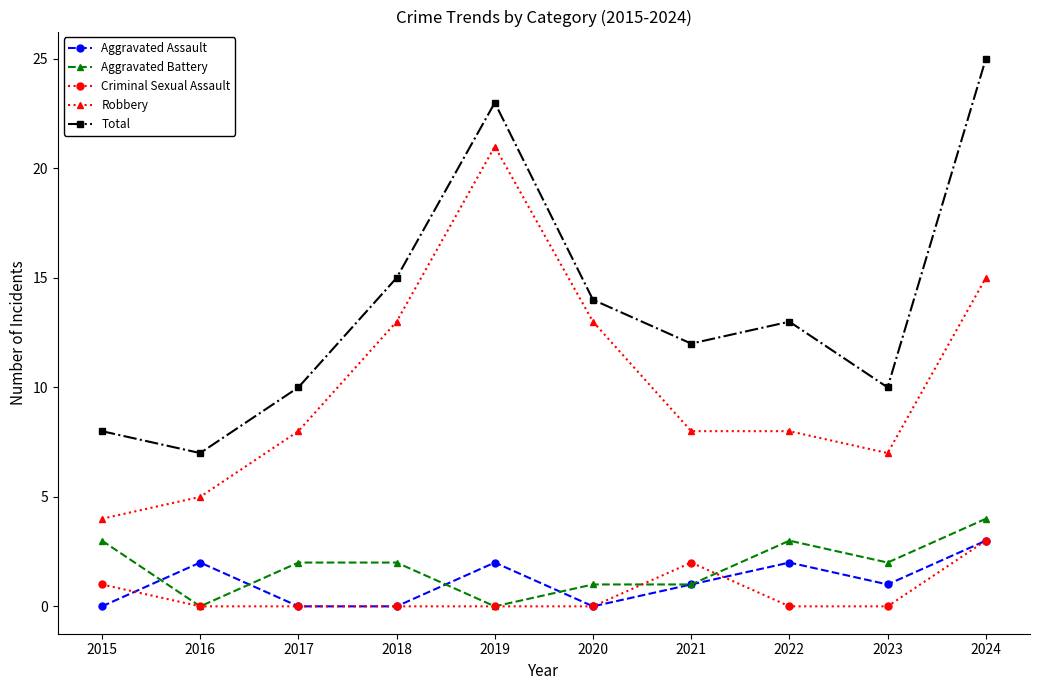

True or false: Robbery and Criminal Sexual Assault intersect in this chart.

False